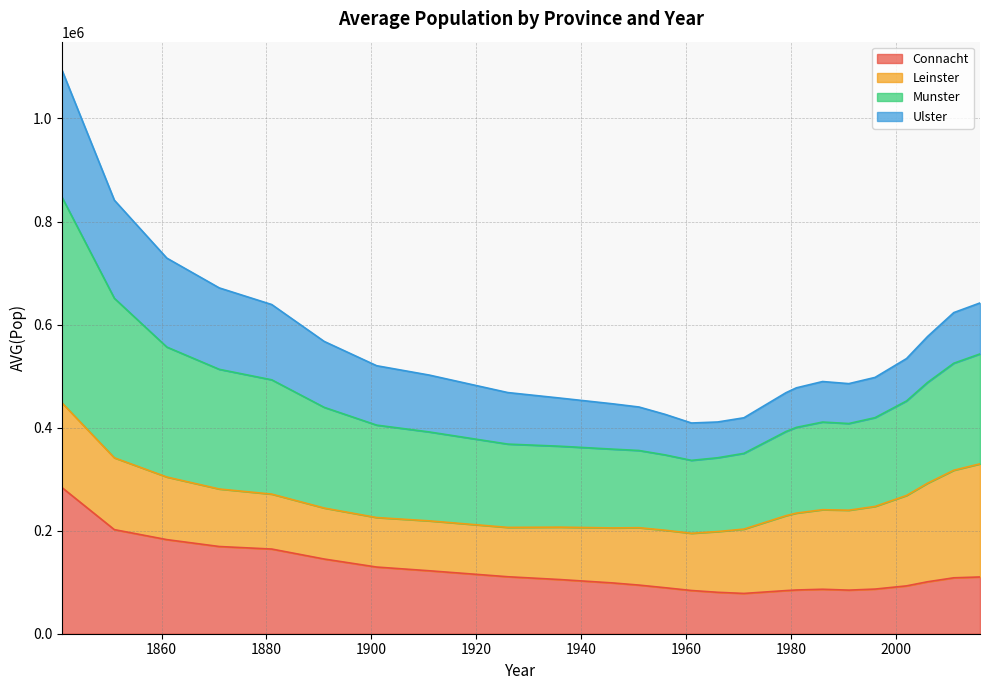

At which label does Connacht reach its minimum?

1971